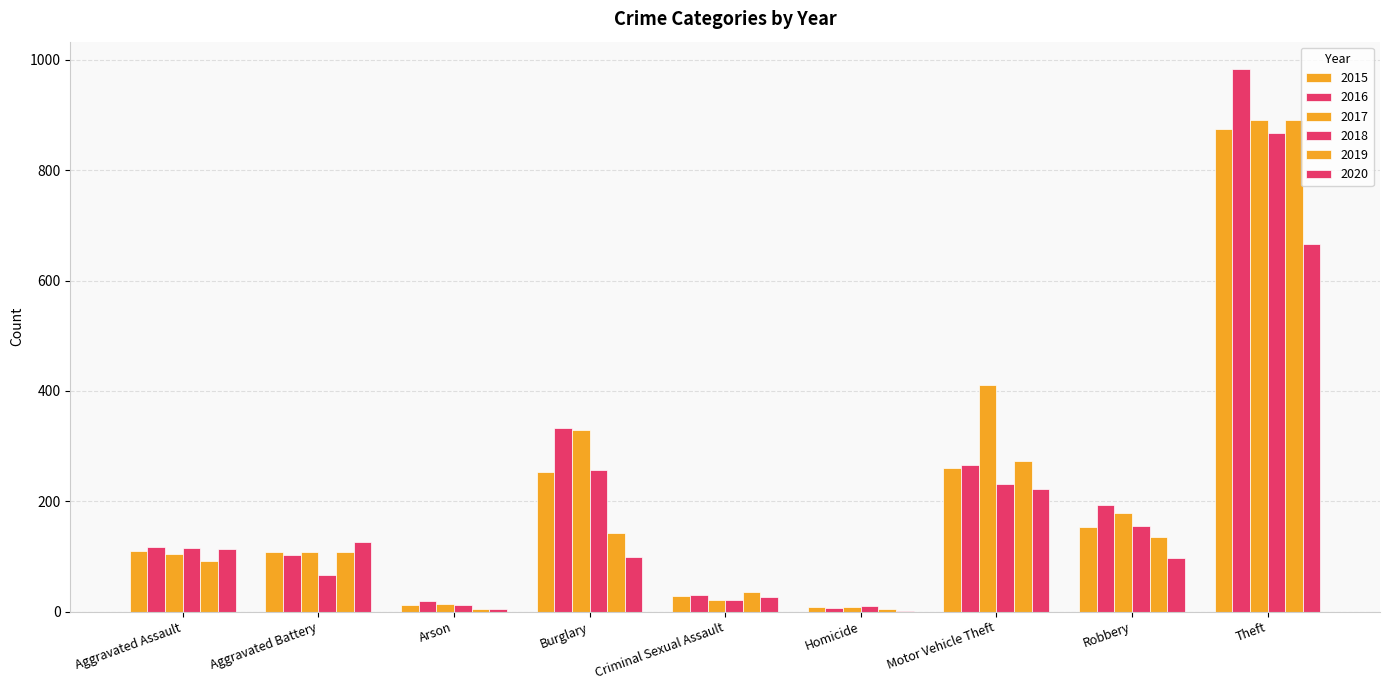

What is the greatest value displayed?

984